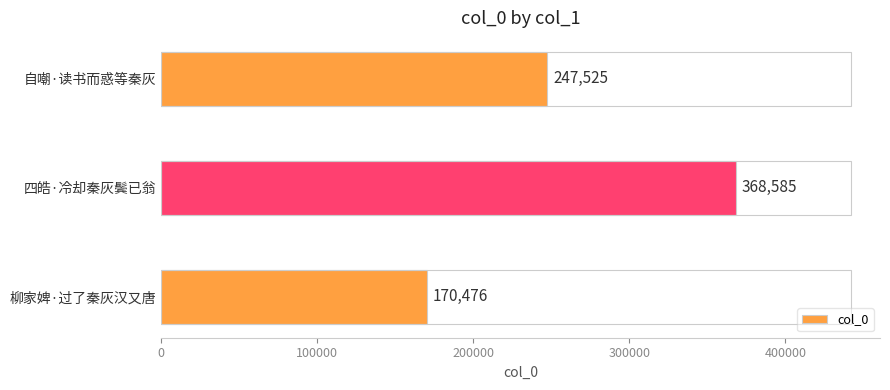

The chart shows a value of 368585 at 四皓·冷却秦灰鬓已翁. True or false?

True